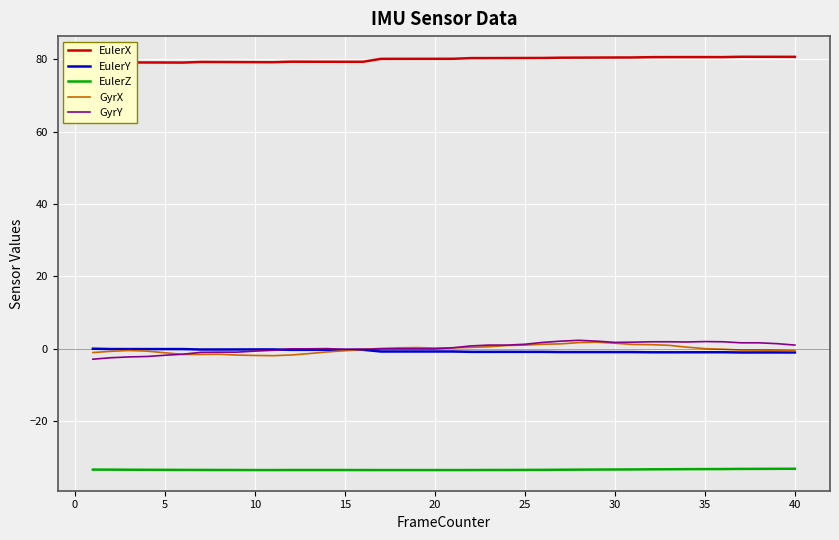

True or false: EulerZ and GyrY intersect in this chart.

False